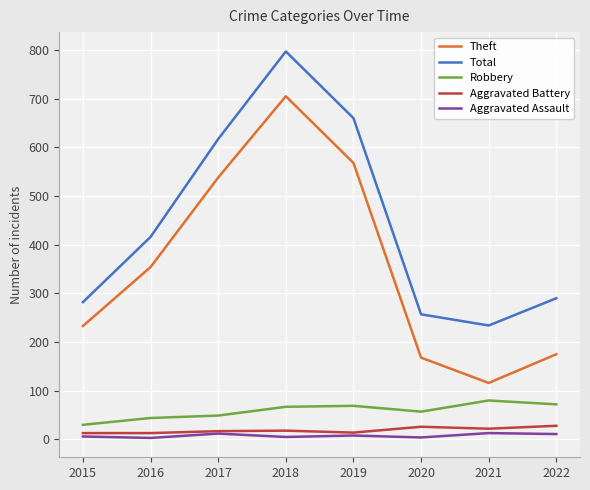

Between 2016 and 2021, which series saw the biggest shift?

Theft